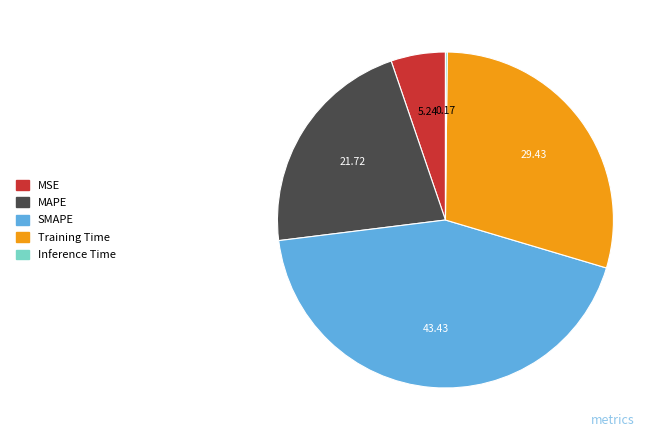

Between SMAPE and Training Time, which is larger?

SMAPE